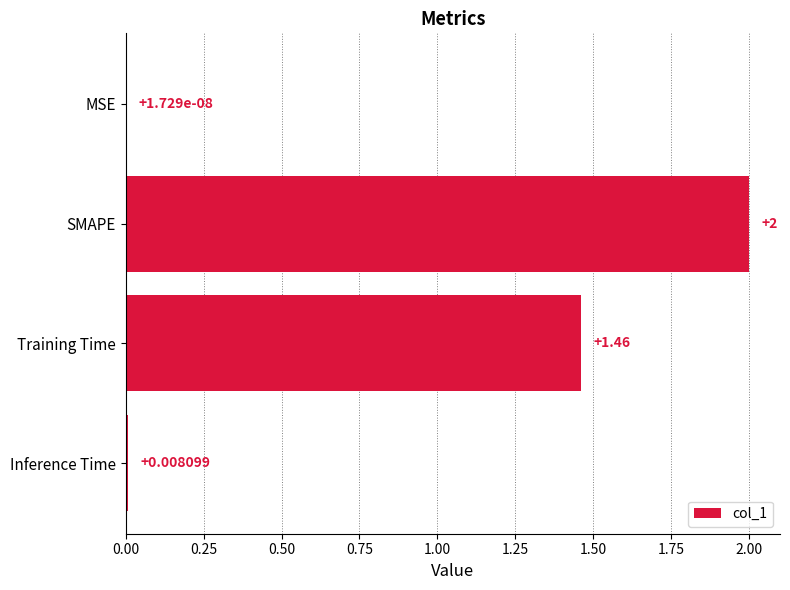

How many values exceed 1?

2